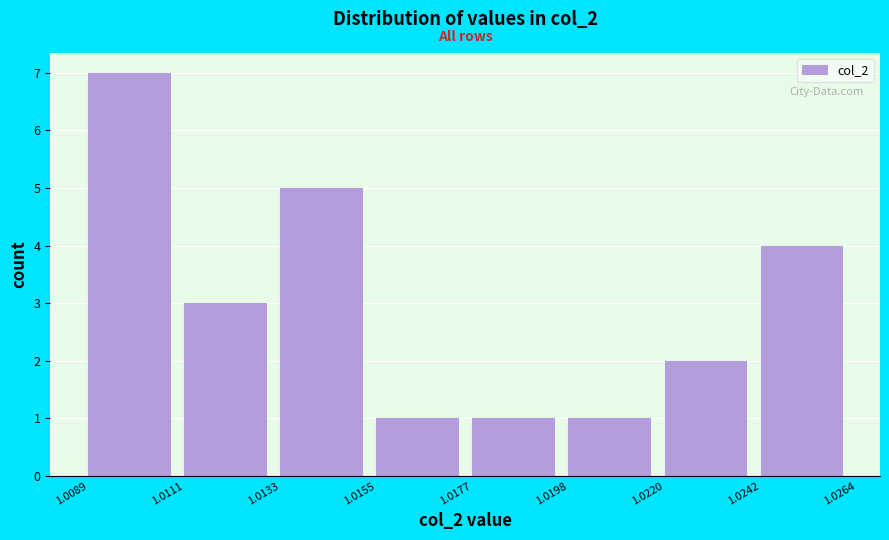

What is the height of the bar covering 1.0177 to 1.0198 on the x-axis? The values are not printed on the chart, so give them approximately, as read against the axis.

1